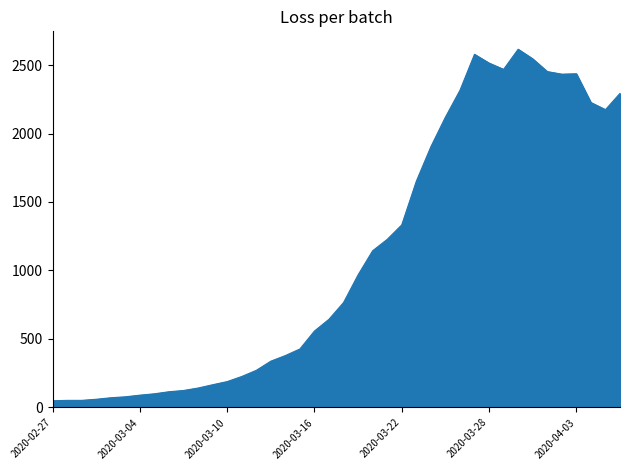

What is the greatest value displayed?

2615